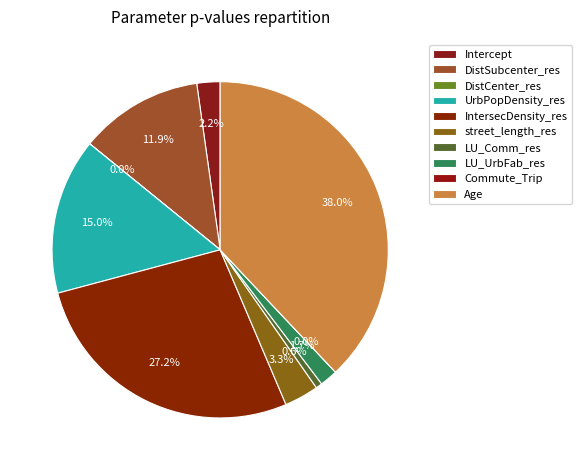

What percentage is the street_length_res slice, to the nearest percent?

3%